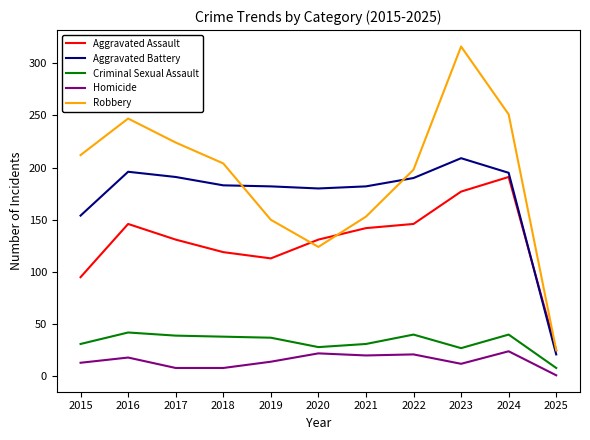

Rank the series by their maximum value, from highest to lowest.

Robbery, Aggravated Battery, Aggravated Assault, Criminal Sexual Assault, Homicide